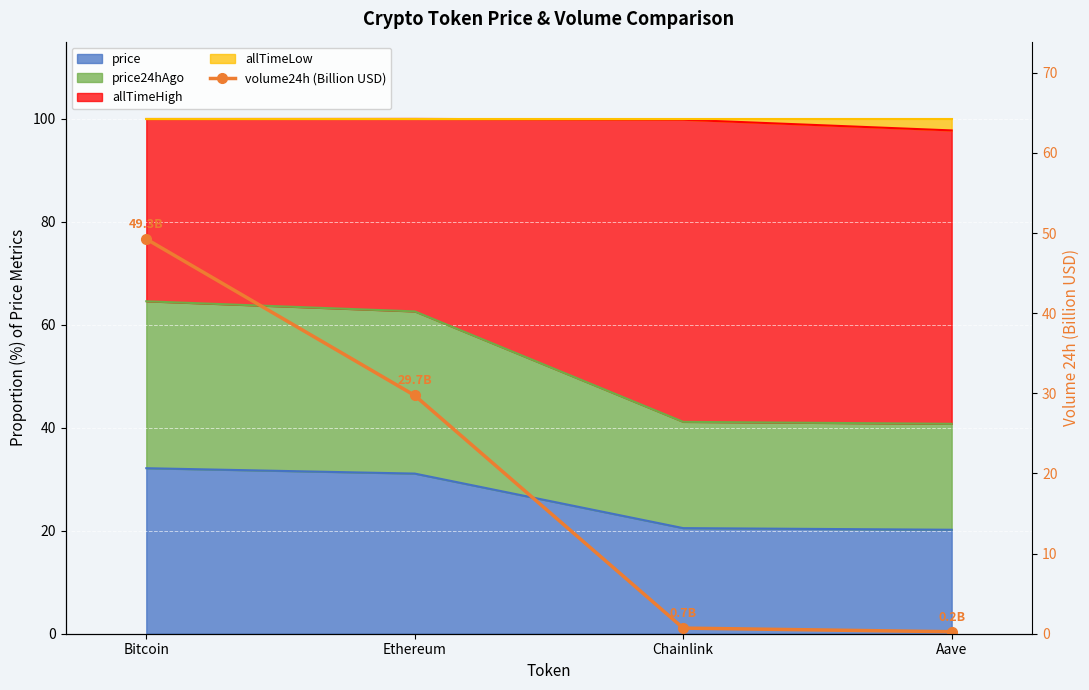

What is the difference between the second highest and second lowest values?

29.0